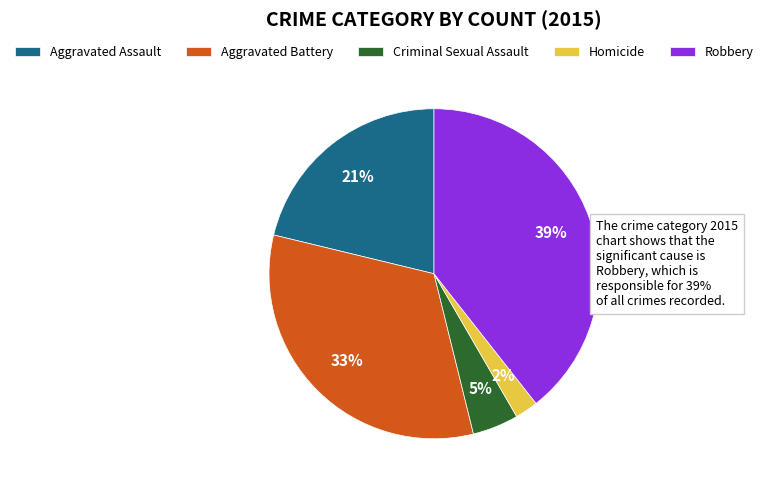

Is the sum of Homicide and Robbery greater than half?

No